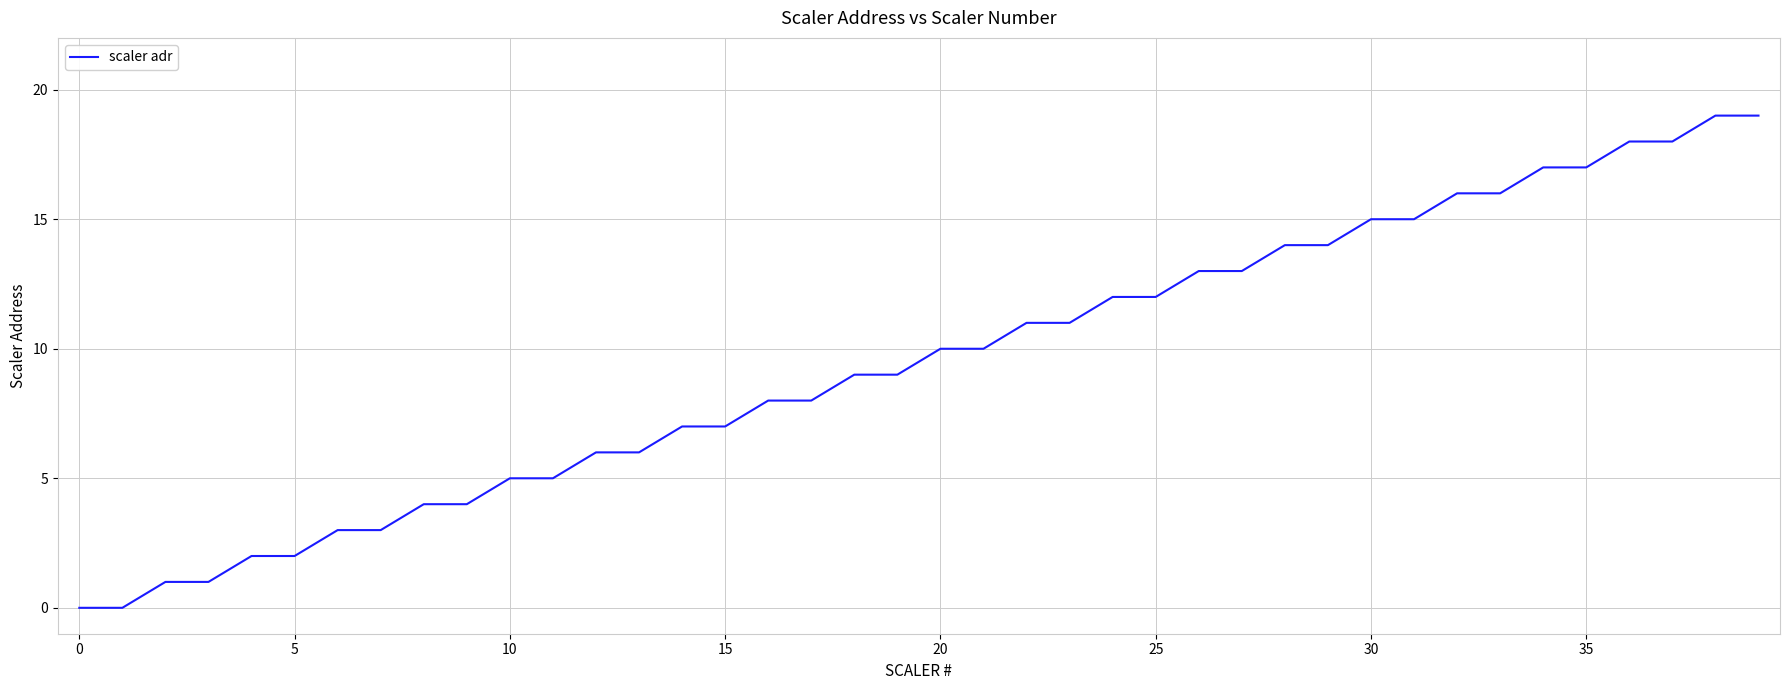

What is the difference between the maximum and minimum values?

19